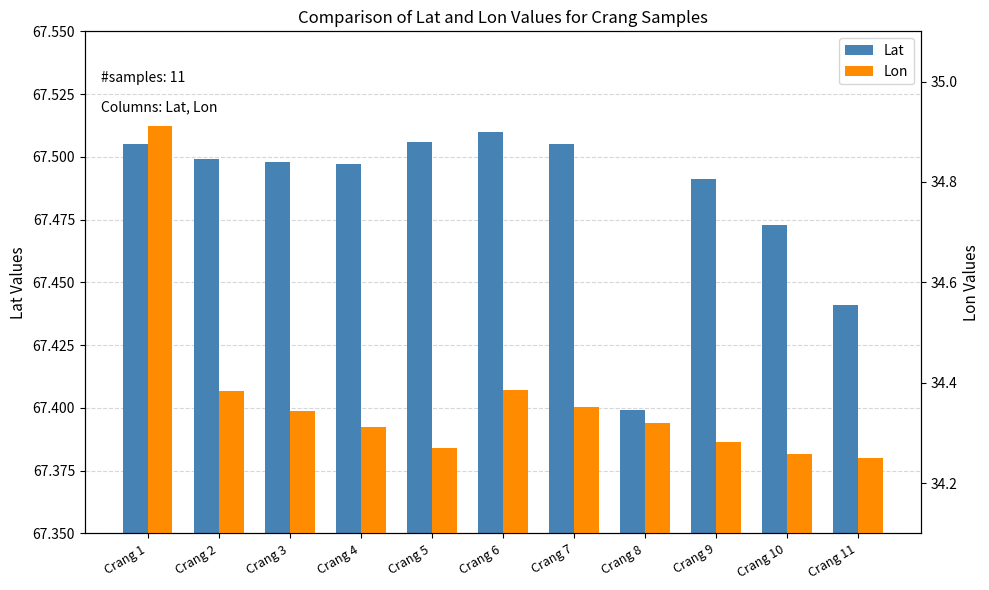

List the series in order of their peak value, highest first.

Lat, Lon